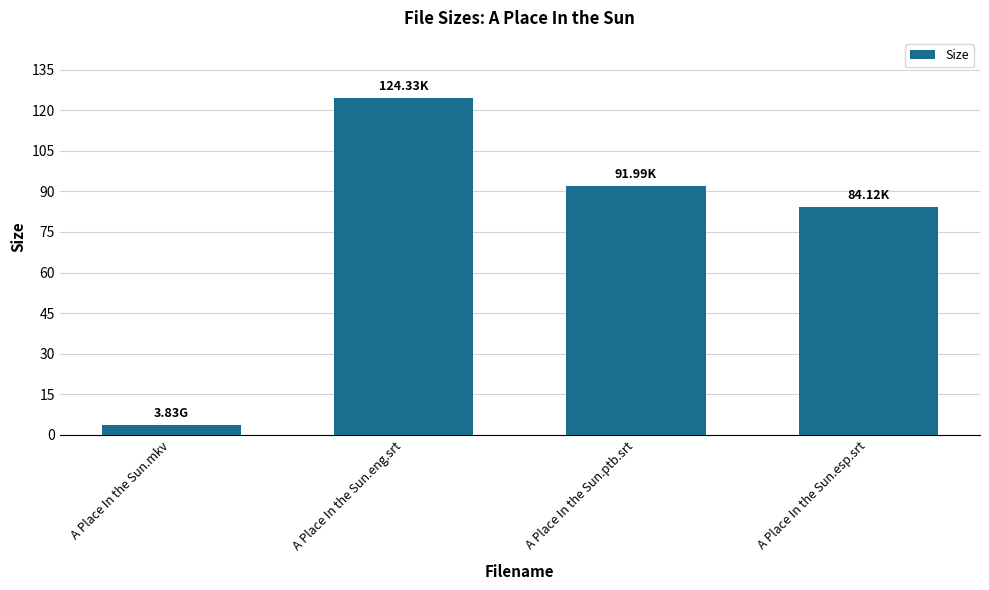

What is the difference between the second highest and minimum values?

88.2